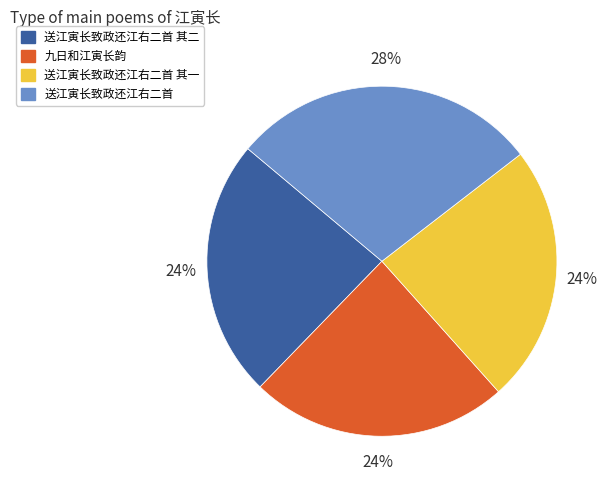

To the nearest percent, what is the average slice percentage?

25%